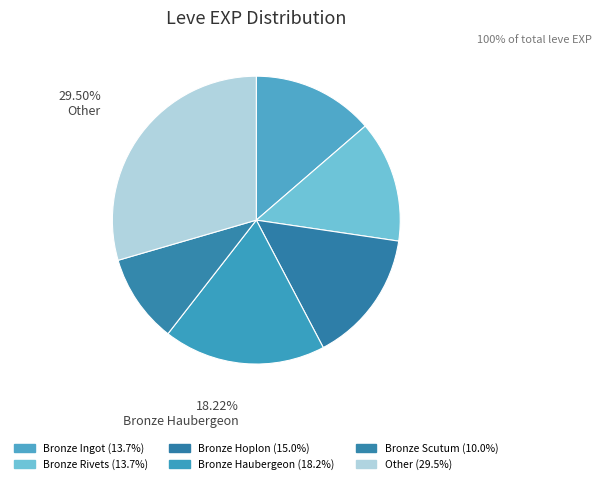

How many segments does this pie chart have?

6